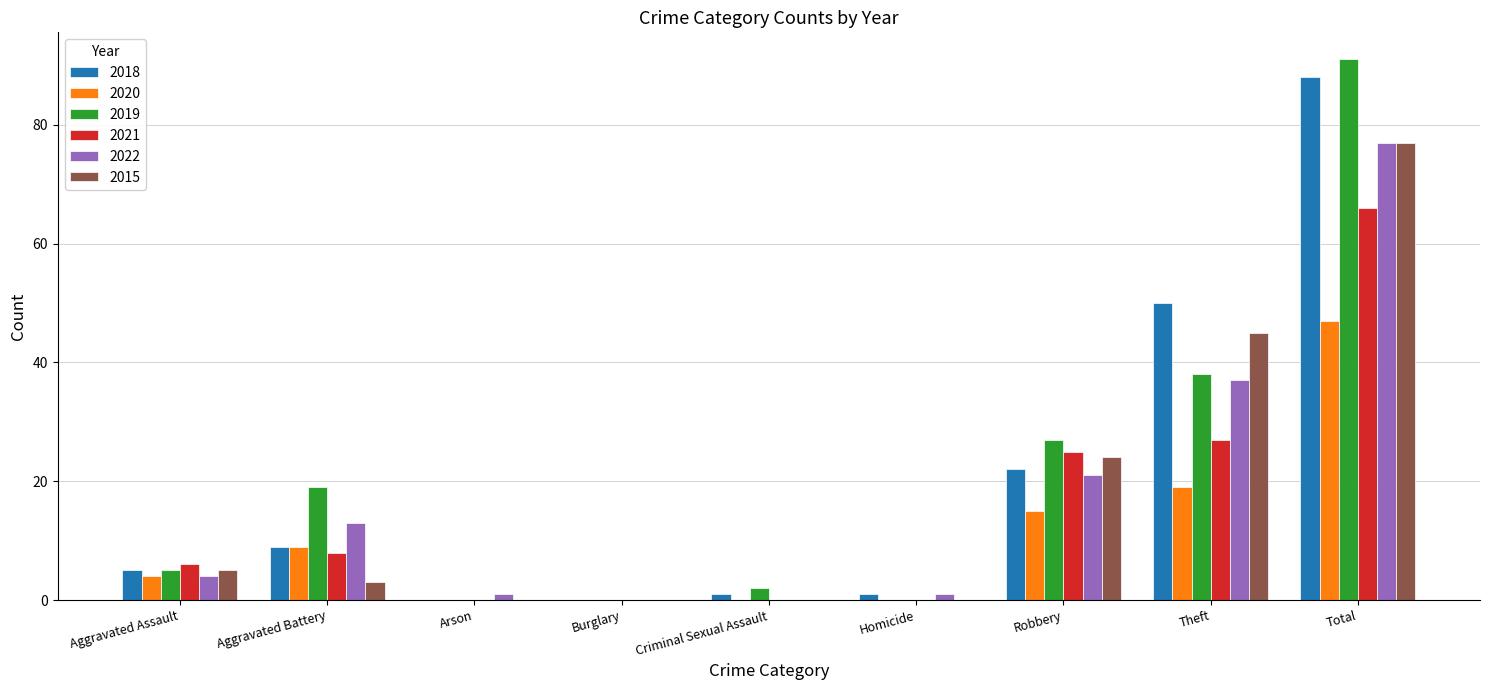

What is the sum of all 2022 values?

154